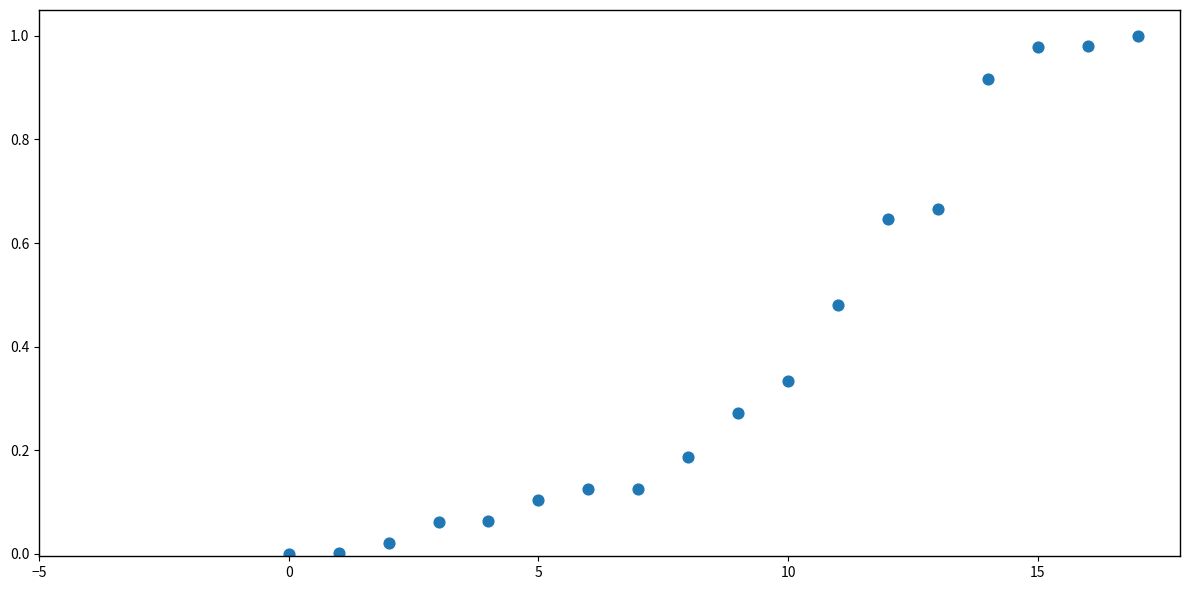

What is the range of X values (max minus min)?

17.0